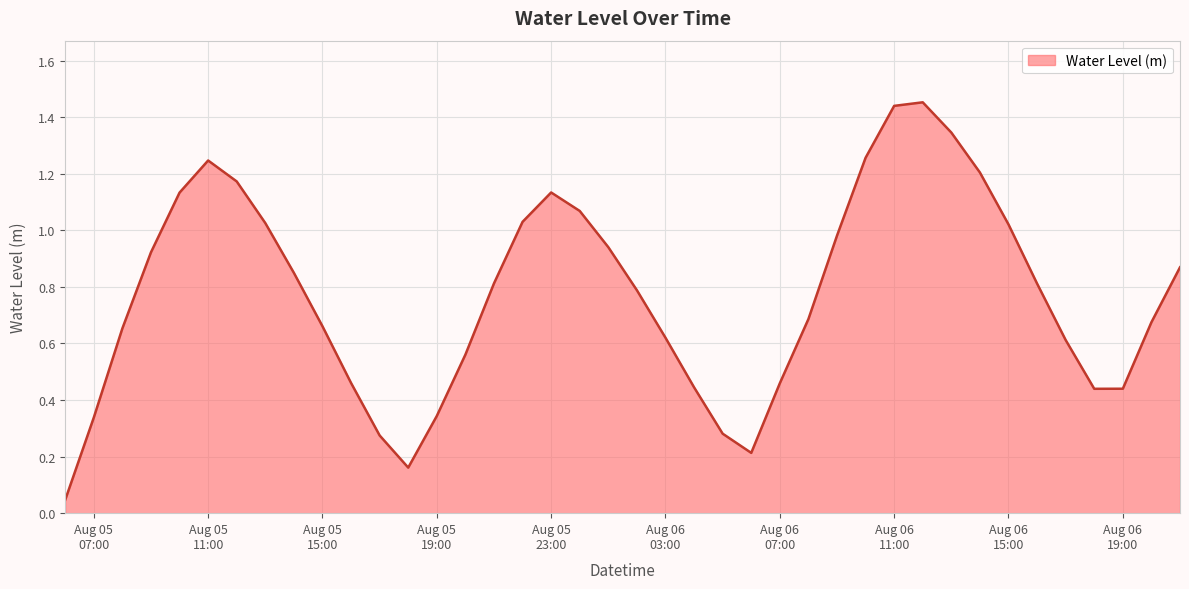

What is the greatest value displayed?

1.5